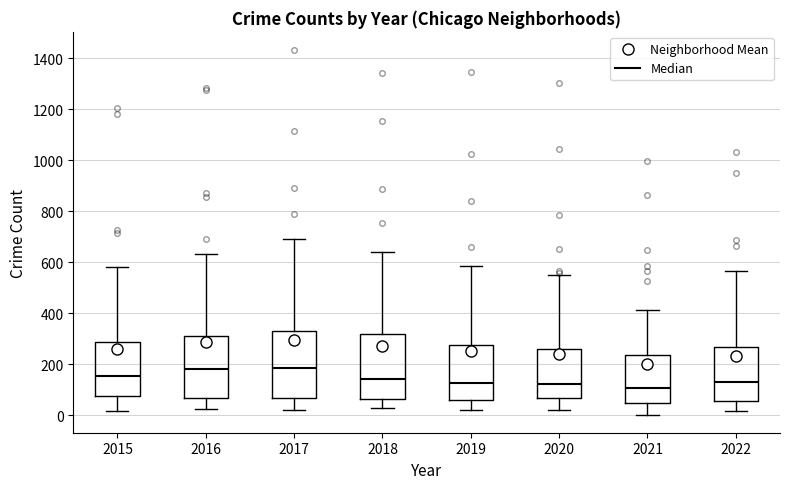

Where does the median line of the box at x = 2022 sit on the y-axis? The values are not printed on the chart, so give them approximately, as read against the axis.

140